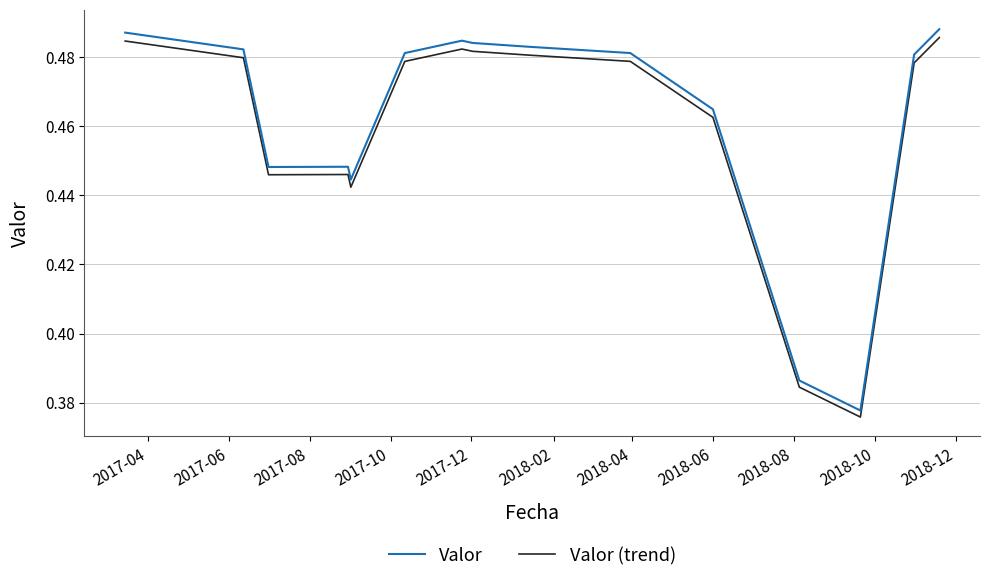

True or false: Valor (trend) and Valor intersect in this chart.

False